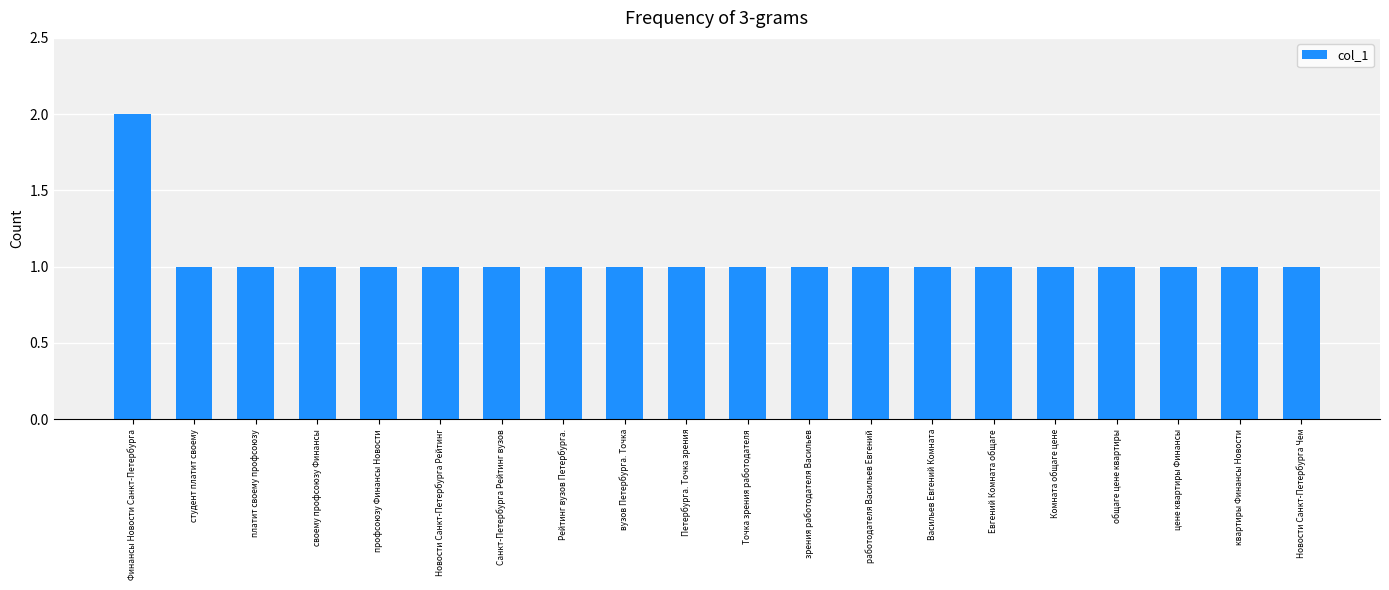

How many values are between 1 and 2?

20